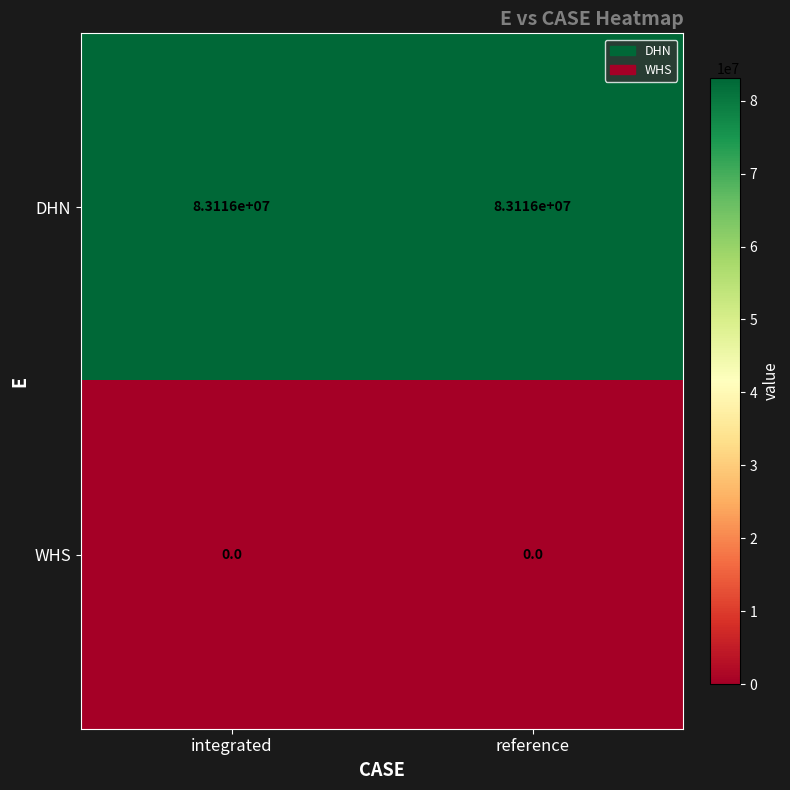

The DHN series shows 83116000 at reference. True or false?

True